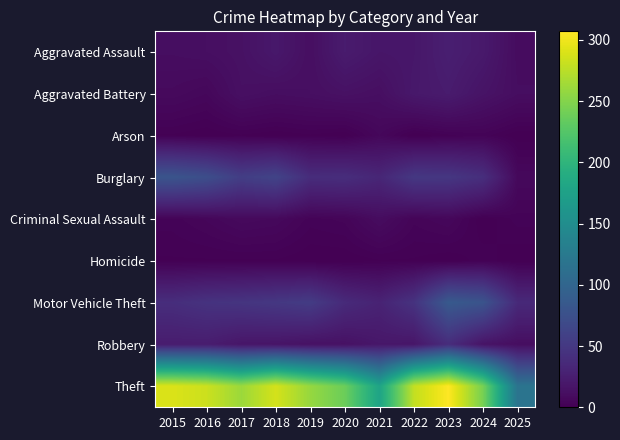

Reading left to right, transcribe all the data shown in this chart.

Aggravated Assault: 2015=11	2016=12	2017=14	2018=20	2019=12	2020=23	2021=18	2022=19	2023=26	2024=21	2025=10
Aggravated Battery: 2015=8	2016=6	2017=13	2018=11	2019=12	2020=14	2021=12	2022=20	2023=23	2024=16	2025=11
Arson: 2015=1	2016=0	2017=1	2018=0	2019=1	2020=0	2021=6	2022=0	2023=2	2024=3	2025=0
Burglary: 2015=80	2016=73	2017=56	2018=62	2019=39	2020=40	2021=33	2022=50	2023=49	2024=41	2025=7
Criminal Sexual Assault: 2015=3	2016=5	2017=8	2018=7	2019=3	2020=4	2021=10	2022=4	2023=6	2024=0	2025=3
Homicide: 2015=1	2016=1	2017=1	2018=1	2019=0	2020=0	2021=1	2022=1	2023=0	2024=2	2025=0
Motor Vehicle Theft: 2015=40	2016=45	2017=47	2018=50	2019=54	2020=37	2021=30	2022=45	2023=86	2024=79	2025=36
Robbery: 2015=24	2016=24	2017=18	2018=17	2019=14	2020=14	2021=19	2022=18	2023=39	2024=16	2025=11
Theft: 2015=290	2016=283	2017=261	2018=287	2019=259	2020=238	2021=179	2022=279	2023=307	2024=244	2025=118